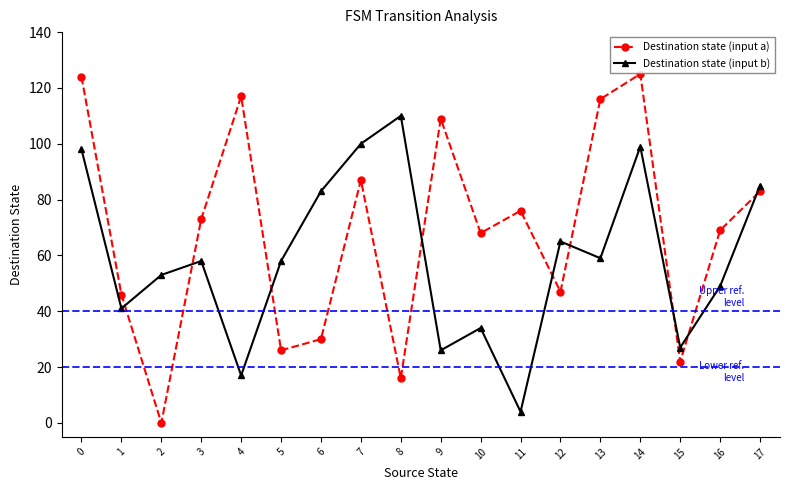

Which series ends up on top after the final intersection of Destination state (input a) and Destination state (input b)?

Destination state (input b)